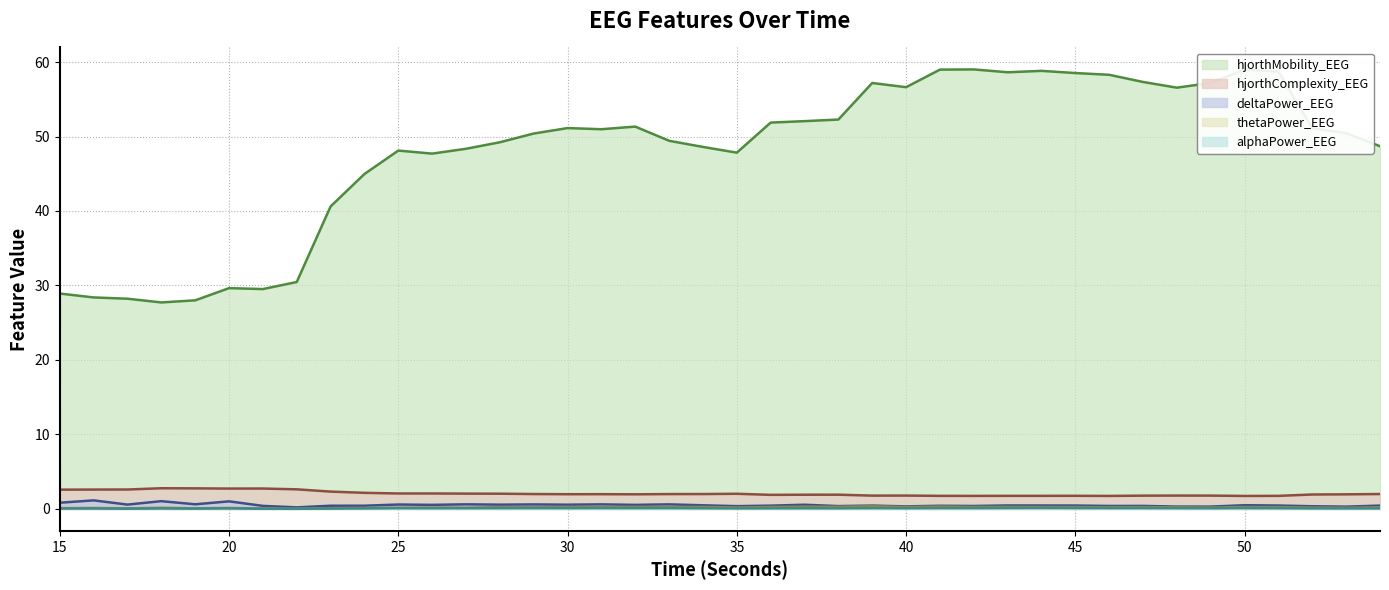

At which category does thetaPower_EEG reach its first local valley?

17